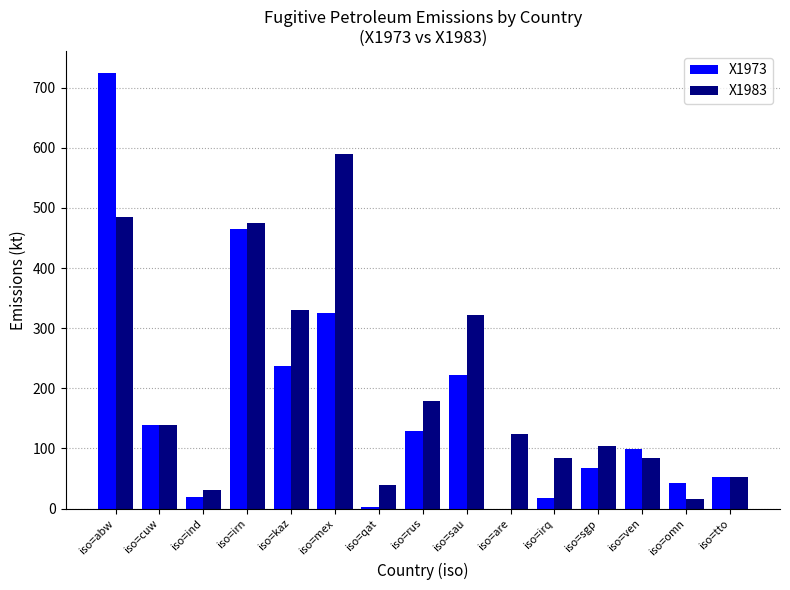

Does the chart contain stacked bars?

No